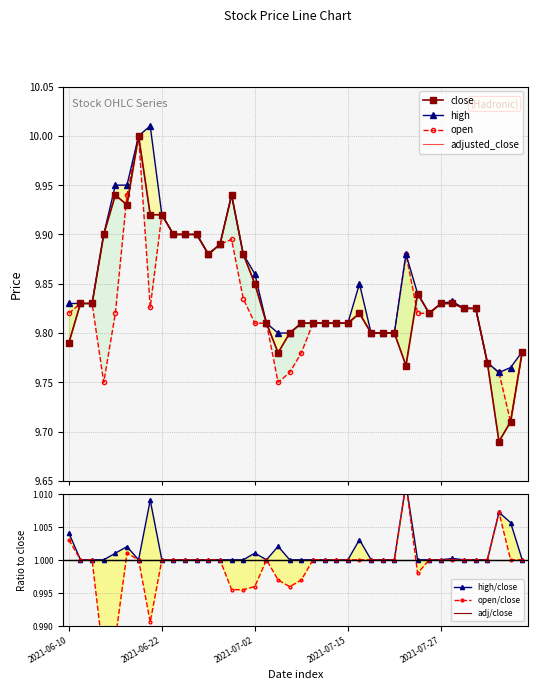

At which category does the chart reach its minimum across all series?

2021-08-03